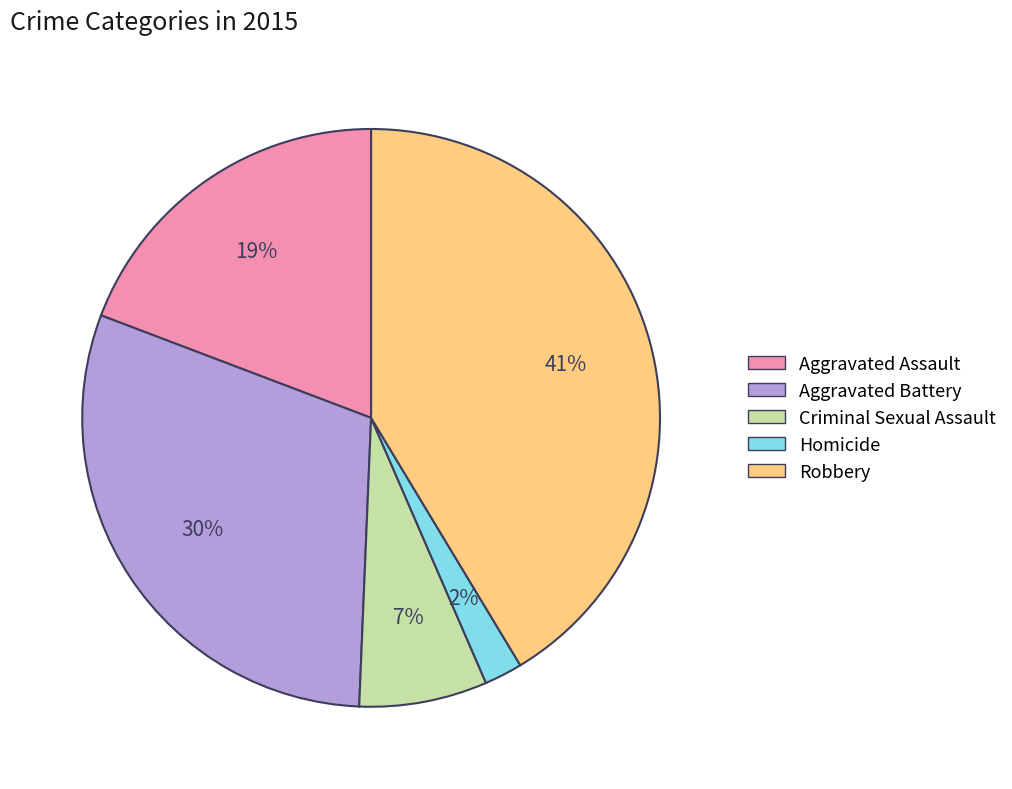

Count the number of slices in the pie.

5